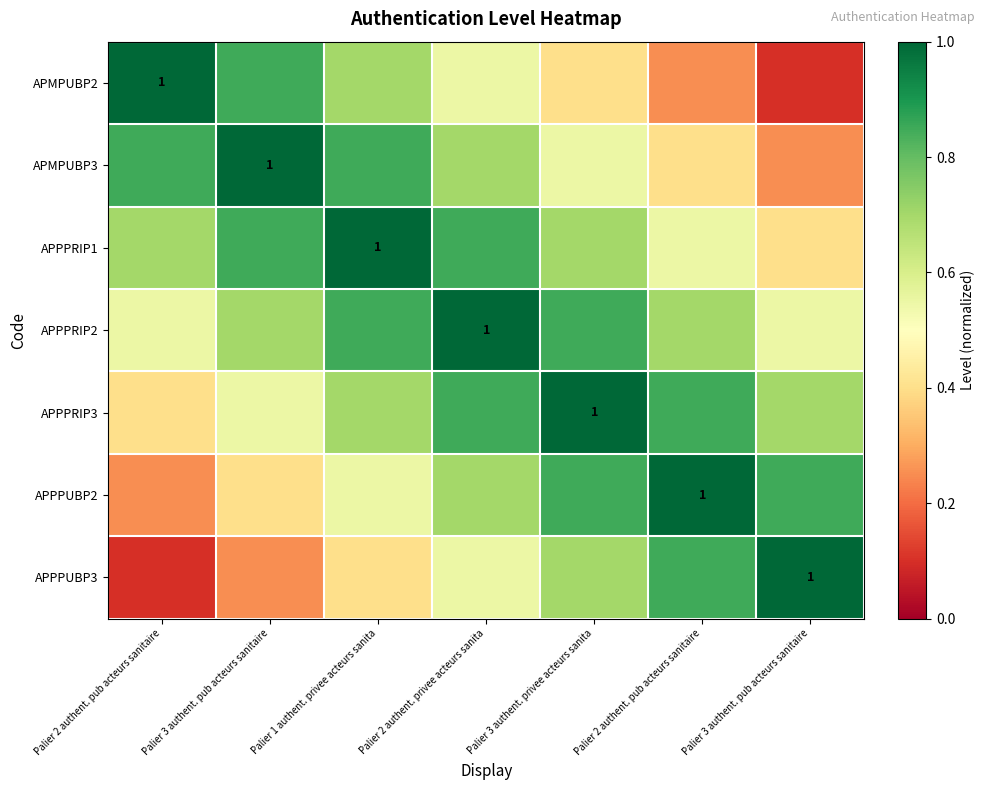

Which series has the widest spread of values?

APMPUBP2